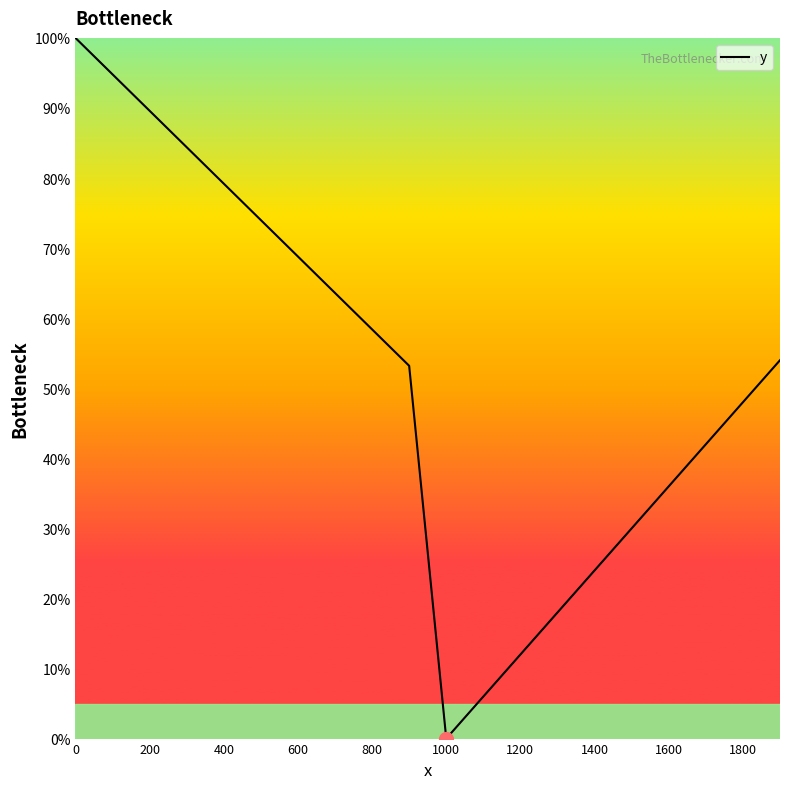

What is the difference between the maximum and minimum values?

100.0